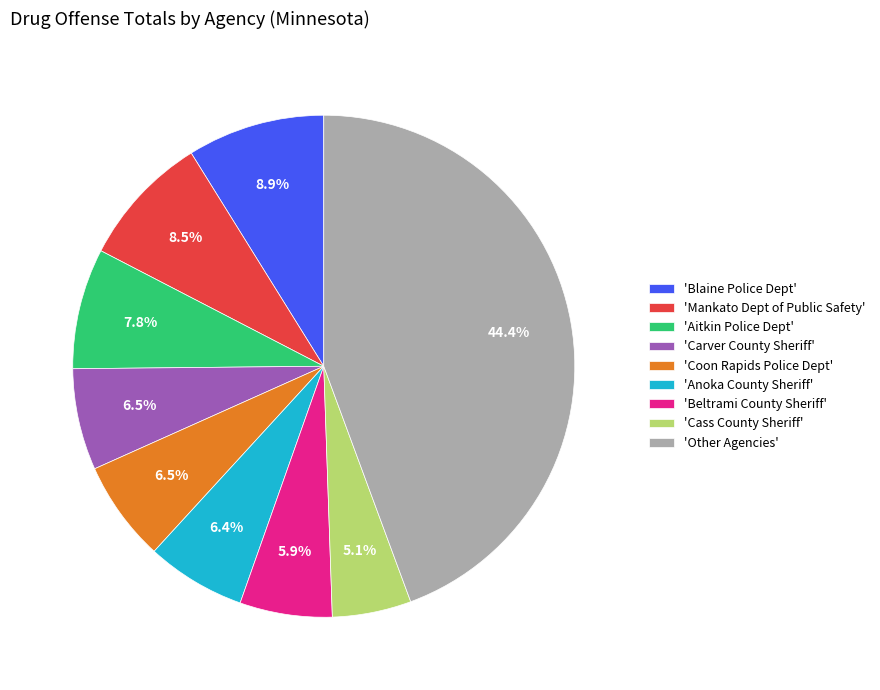

Is there a majority slice in this chart?

No